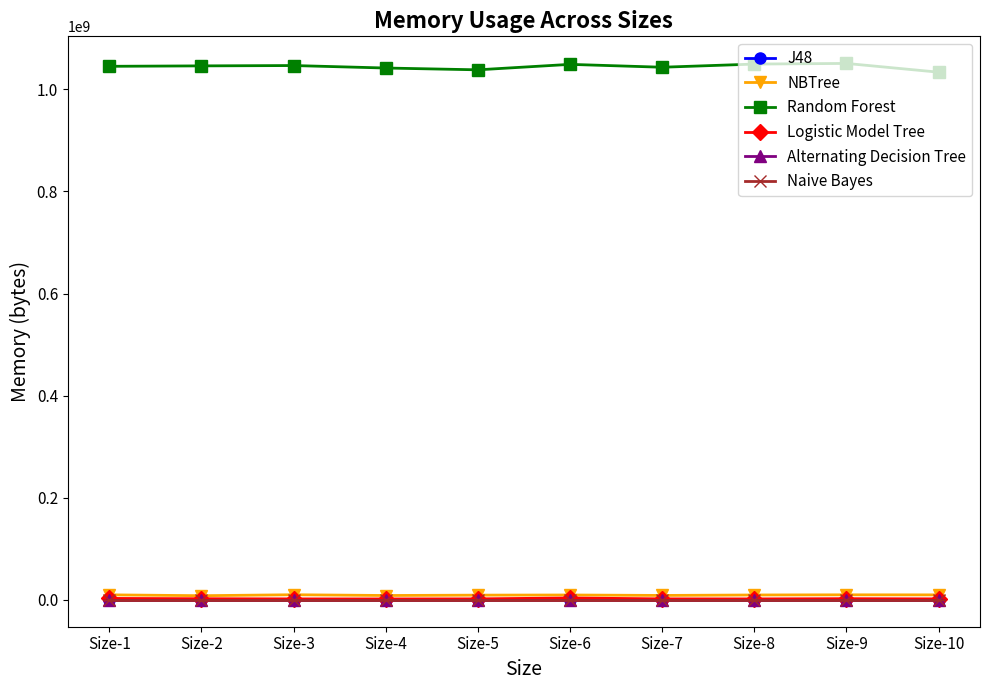

Count the number of categories in the chart.

10